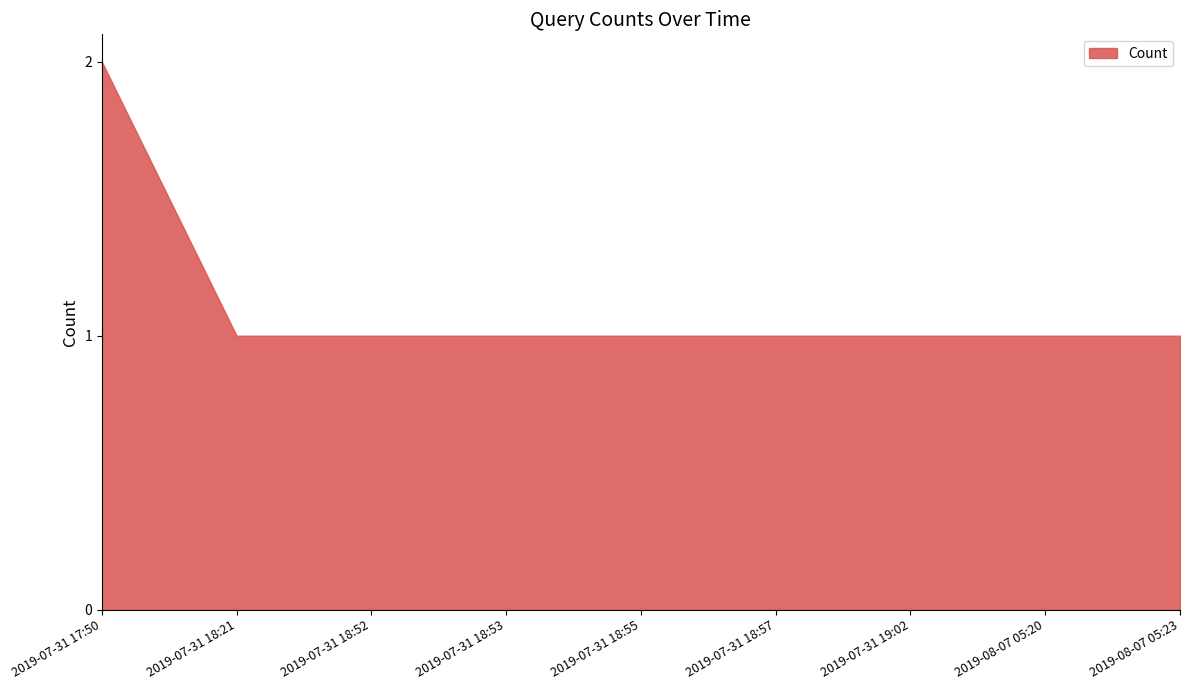

Does the chart display data point markers on the line(s)?

No